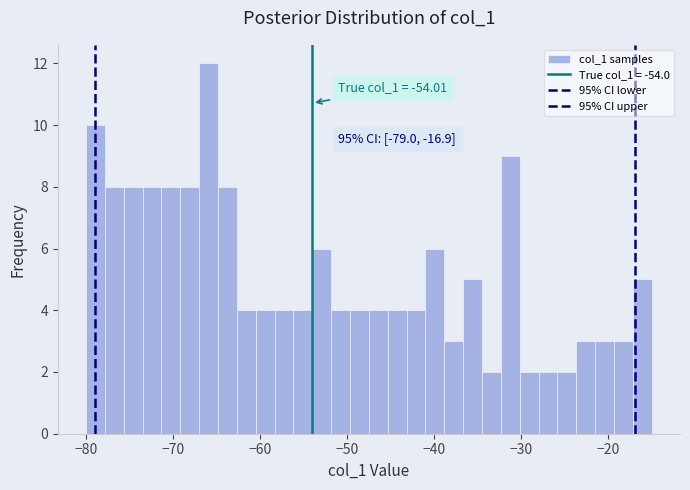

Read against the x-axis, roughly where is the centre of the tallest bar?

-66